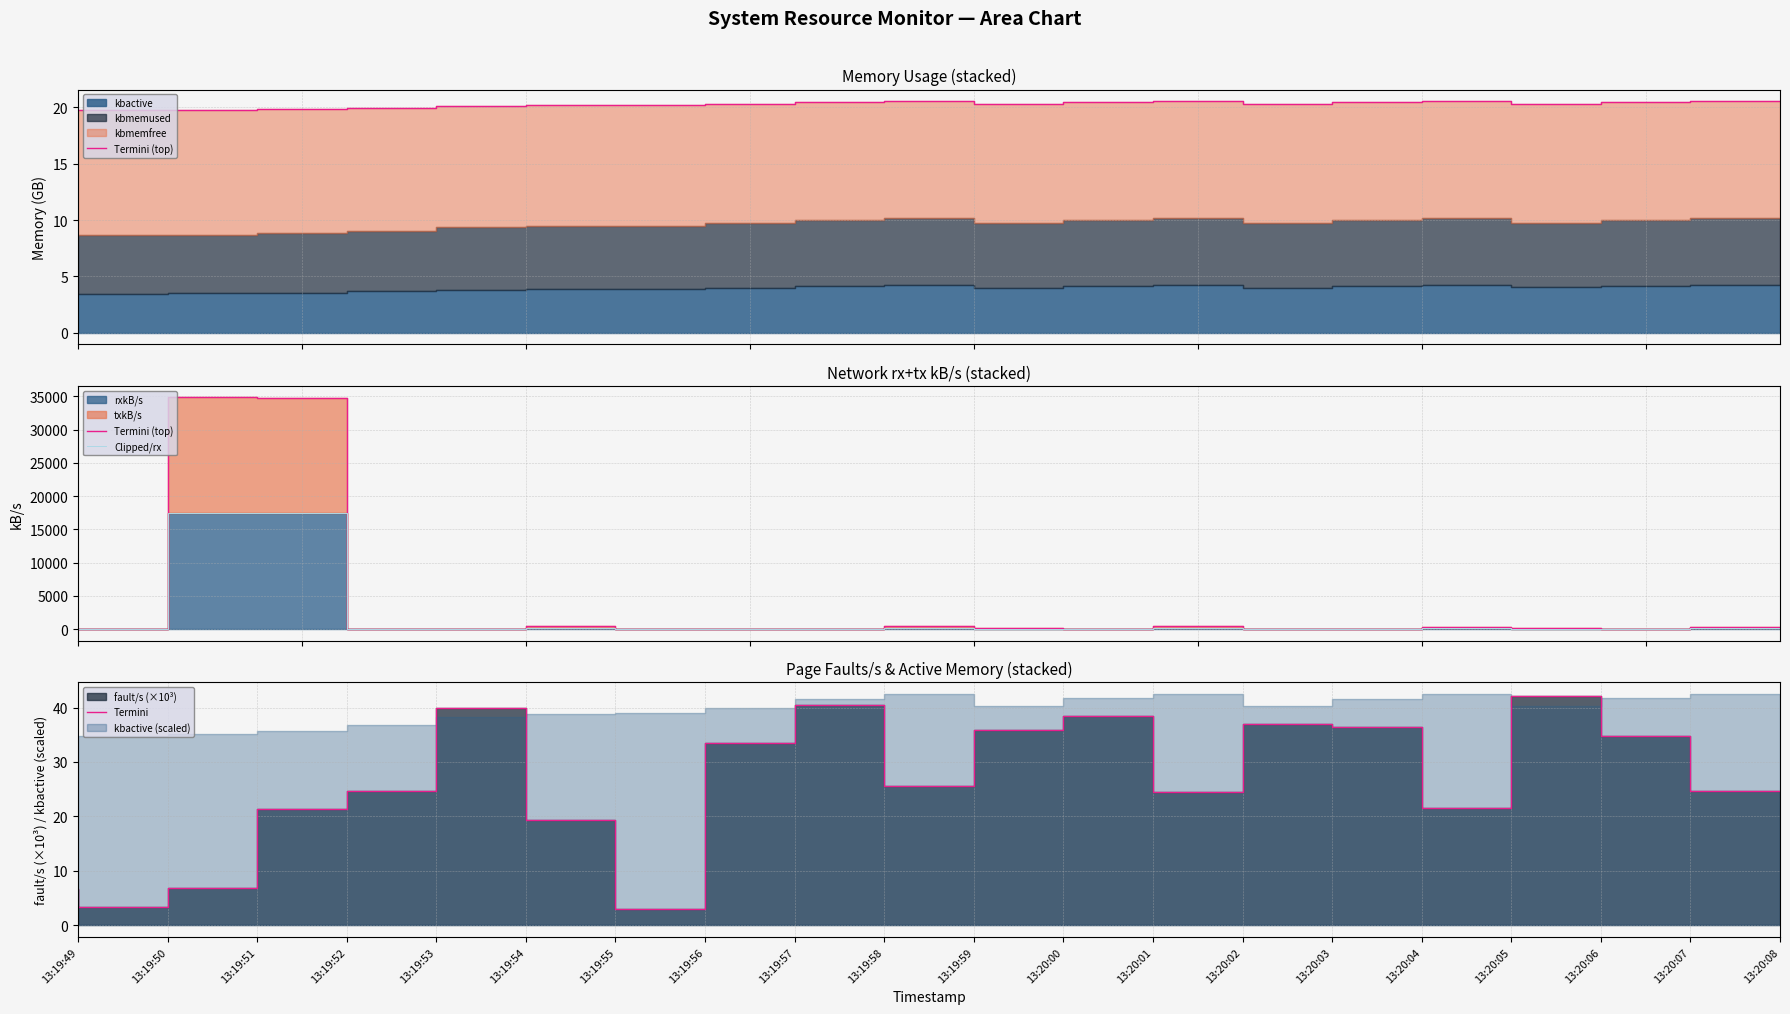

Reading left to right, list all the values displayed in this chart.

Termini (top): 13:19:49=7.2	13:19:50=27.0	13:19:51=34824.9	13:19:52=34800.1	13:19:53=5.9	13:19:54=14.9	13:19:55=468.5	13:19:56=8.2	13:19:57=73.4	13:19:58=15.4	13:19:59=408.2	13:20:00=105.3	13:20:01=20.9	13:20:02=407.6	13:20:03=87.2	13:20:04=20.6	13:20:05=312.2	13:20:06=180.7	13:20:07=20.6	13:20:08=377.8
Clipped/rx: 13:19:49=3.6	13:19:50=13.5	13:19:51=17412.5	13:19:52=17400.0	13:19:53=3.0	13:19:54=7.5	13:19:55=234.2	13:19:56=4.1	13:19:57=36.7	13:19:58=7.7	13:19:59=204.1	13:20:00=52.6	13:20:01=10.5	13:20:02=203.8	13:20:03=43.6	13:20:04=10.3	13:20:05=156.1	13:20:06=90.3	13:20:07=10.3	13:20:08=188.9
Termini: 13:19:49=6.6	13:19:50=3.3	13:19:51=6.9	13:19:52=21.3	13:19:53=24.6	13:19:54=39.9	13:19:55=19.4	13:19:56=2.9	13:19:57=33.4	13:19:58=40.4	13:19:59=25.5	13:20:00=35.8	13:20:01=38.5	13:20:02=24.4	13:20:03=36.9	13:20:04=36.4	13:20:05=21.5	13:20:06=42.1	13:20:07=34.7	13:20:08=24.6